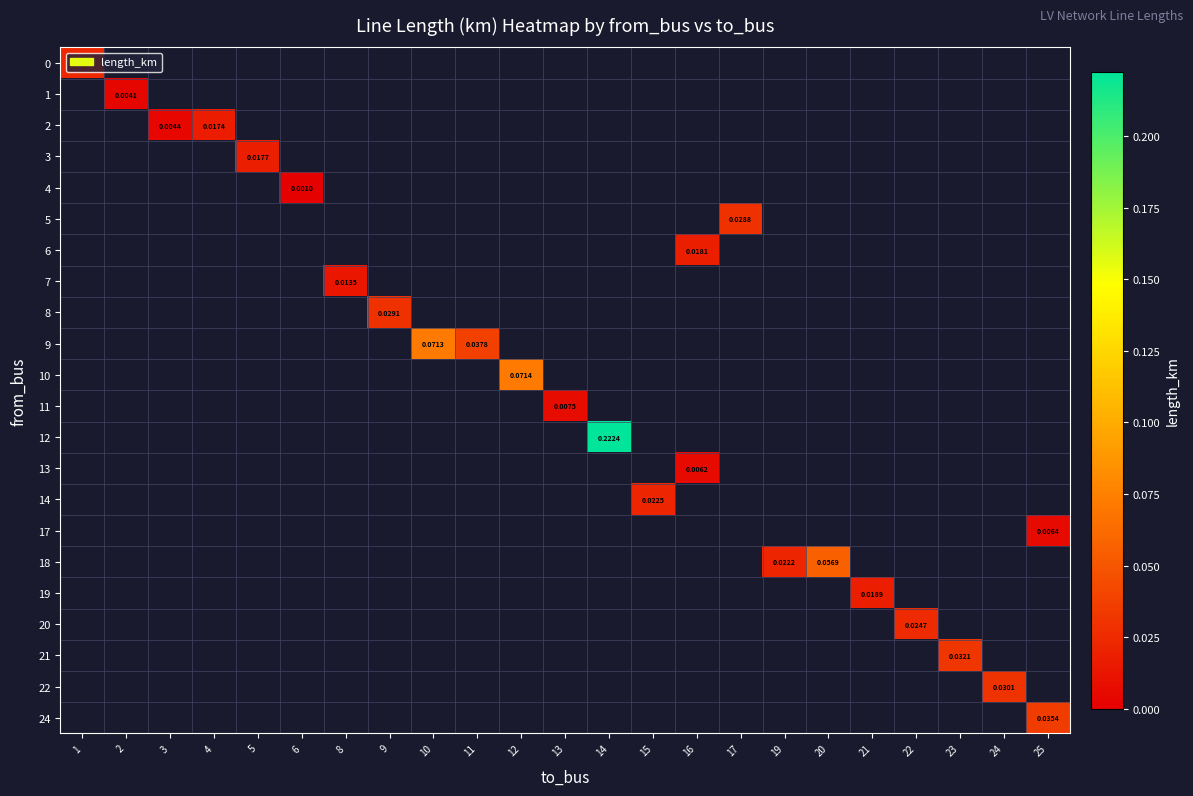

Between 3 and 16, which is larger?

16